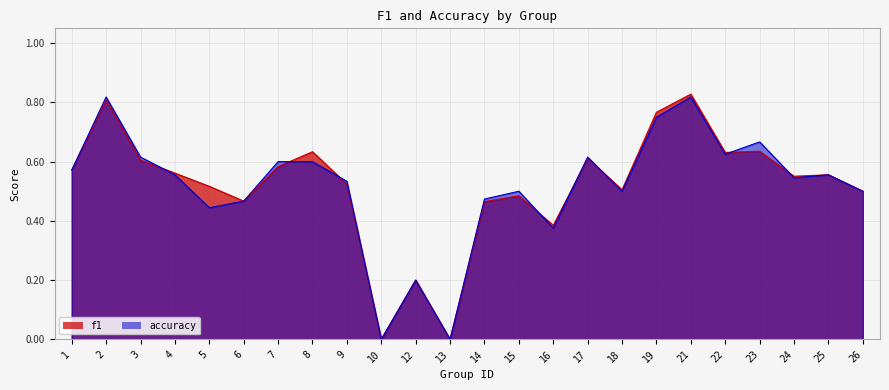

At which category does accuracy reach its first local valley?

5